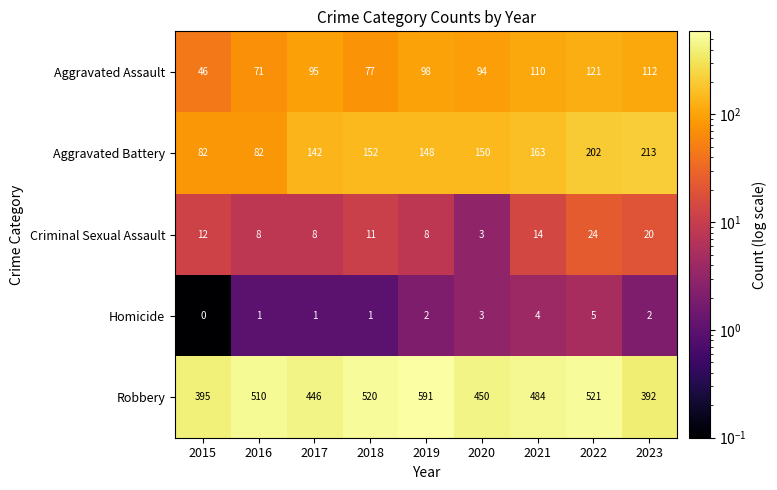

How many distinct data groups are displayed?

5